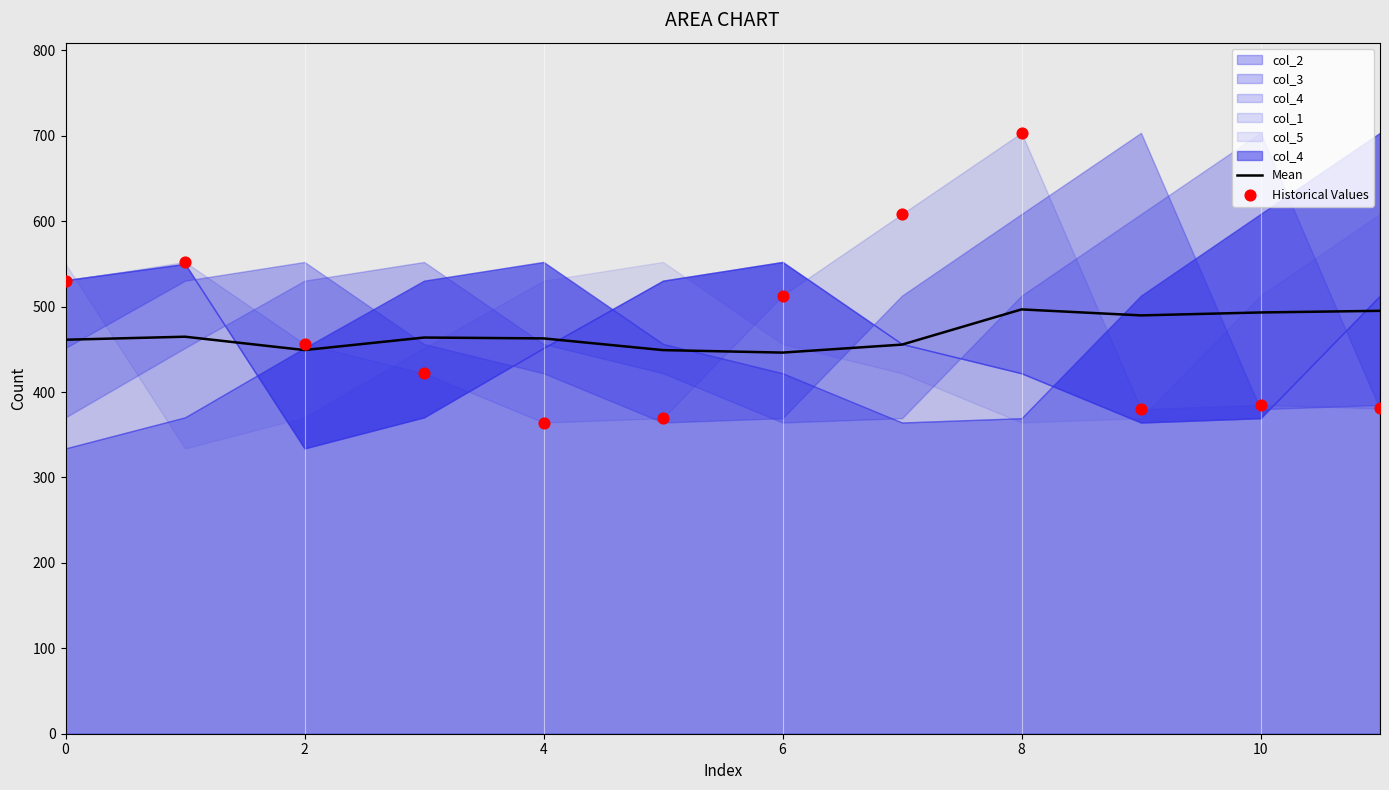

What is the maximum value for Mean?

496.7